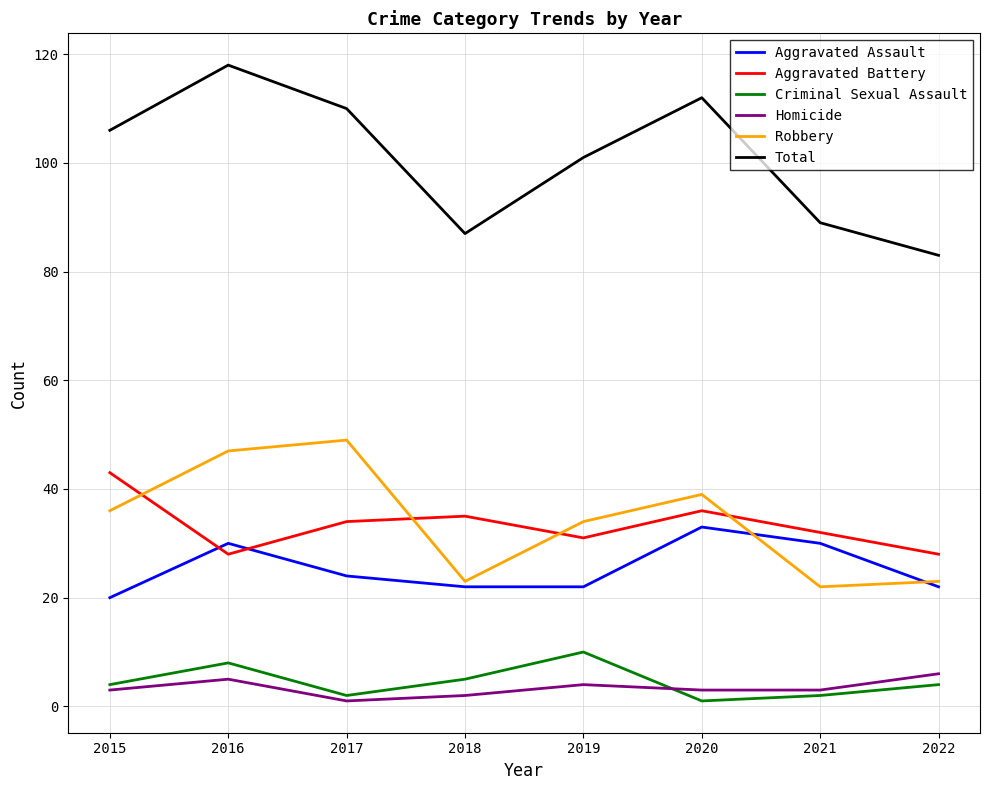

Which label corresponds to the largest value in the chart?

2016